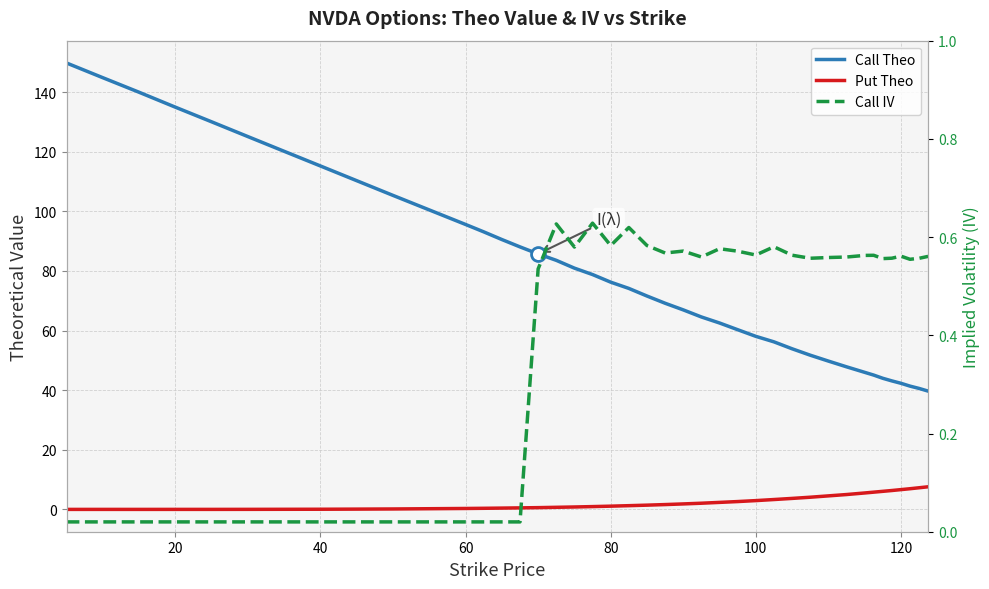

Reading left to right, list all the values displayed in this chart.

Call Theo: 149.8	144.8	140.0	135.0	130.0	125.1	120.1	115.2	110.3	105.4	95.6	93.1	90.5	88.1	85.7	83.6	81.0	78.8	76.3	74.1	71.6	69.2	67.0	64.6	62.6	60.3	58.1	56.2	53.9	51.8	49.8	47.9	46.0	45.1	44.0	43.1	42.3	41.4	40.6	39.7
Put Theo: 0.0	0.0	0.0	0.0	0.0	0.0	0.0	0.1	0.1	0.2	0.3	0.4	0.5	0.5	0.6	0.7	0.8	1.0	1.1	1.3	1.4	1.6	1.9	2.1	2.4	2.6	3.0	3.3	3.7	4.1	4.5	5.0	5.5	5.8	6.1	6.3	6.7	6.9	7.3	7.6
Call IV: 0.0	0.0	0.0	0.0	0.0	0.0	0.0	0.0	0.0	0.0	0.0	0.0	0.0	0.0	0.5	0.6	0.6	0.6	0.6	0.6	0.6	0.6	0.6	0.6	0.6	0.6	0.6	0.6	0.6	0.6	0.6	0.6	0.6	0.6	0.6	0.6	0.6	0.6	0.6	0.6